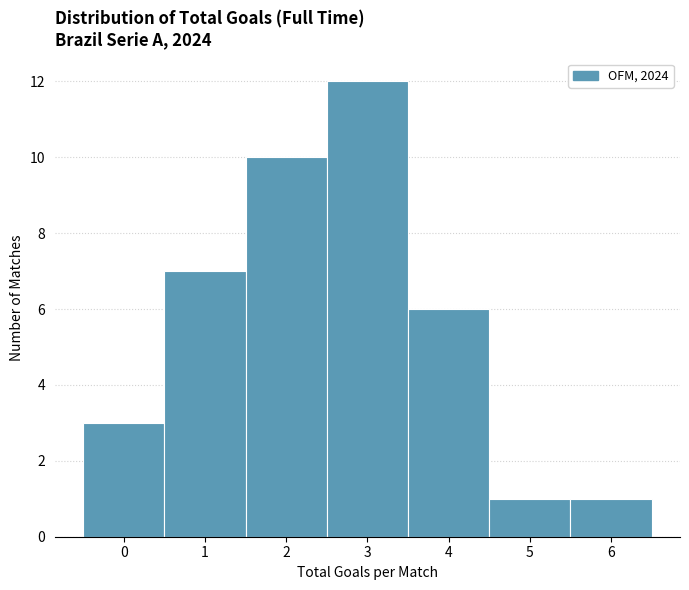

Reading left to right, transcribe all the data shown in this chart.

0=3	1=7	2=10	3=12	4=6	5=1	6=1